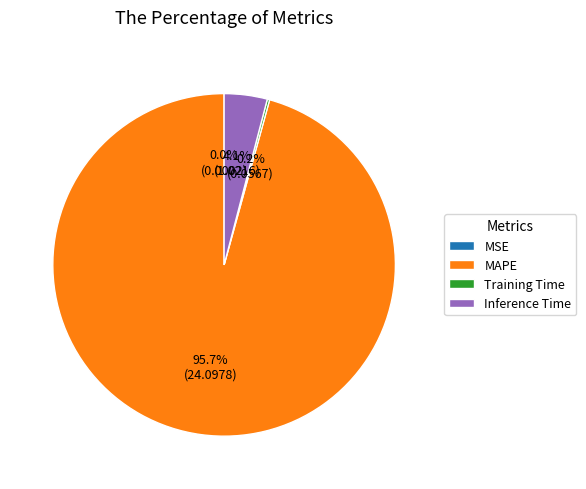

What is the largest slice in the pie chart?

MAPE